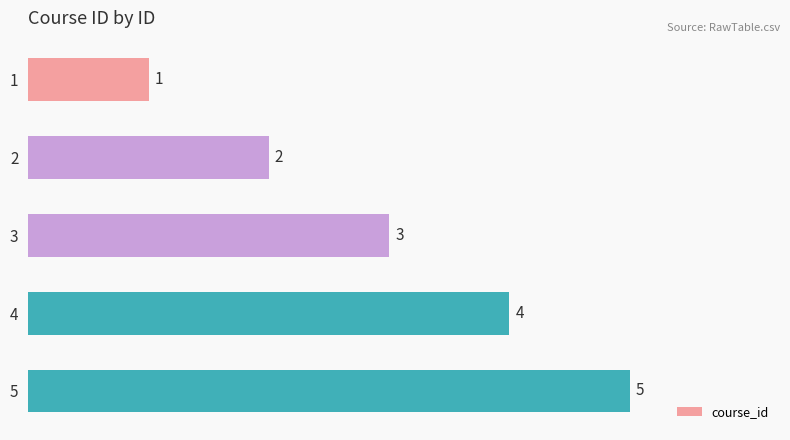

How many values are below 3?

2